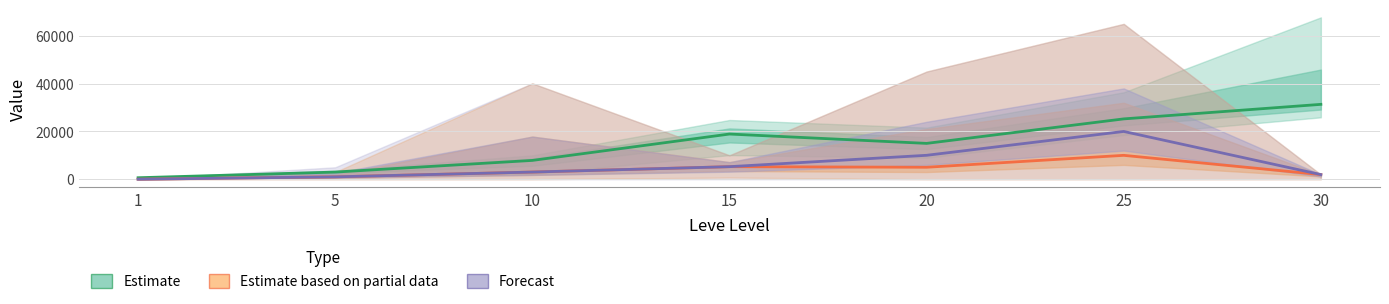

Which series has the largest total across all categories?

Estimate (Leve EXP)